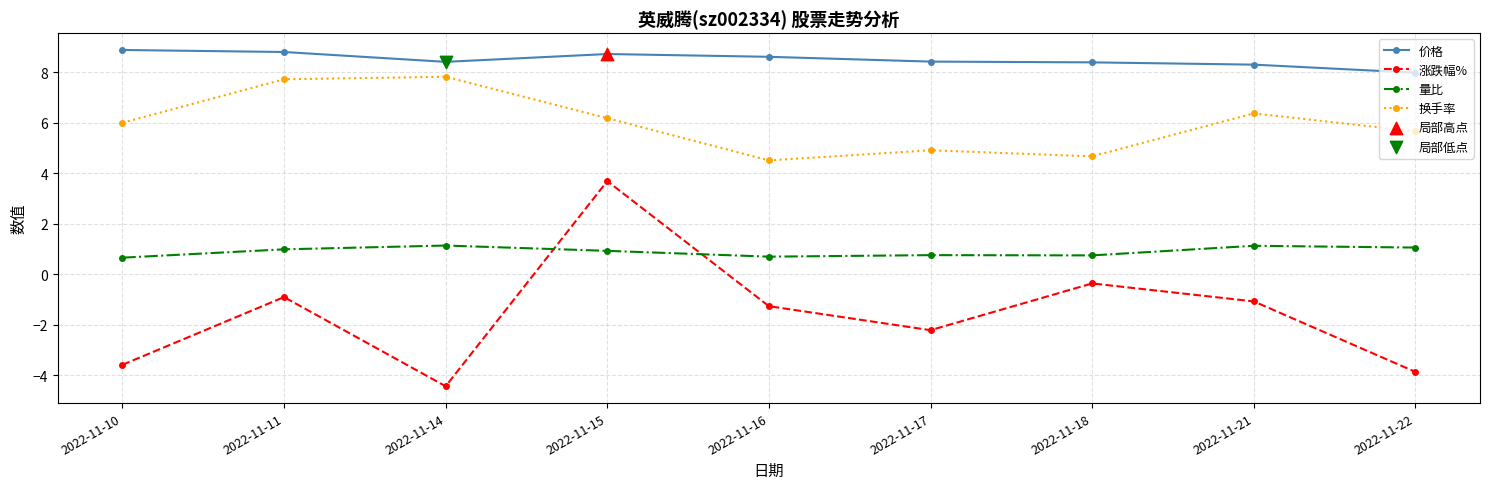

What is the difference between the highest and lowest values at 2022-11-14?

12.8